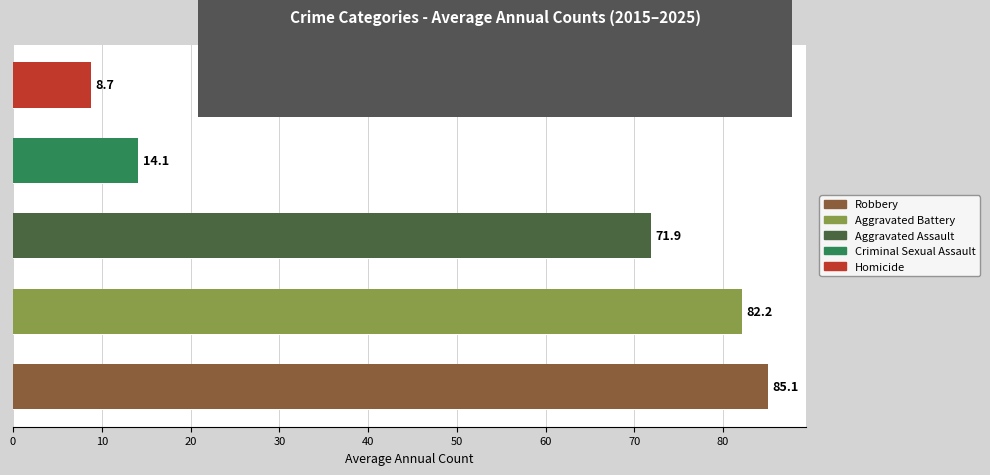

How many series are shown in this chart?

5